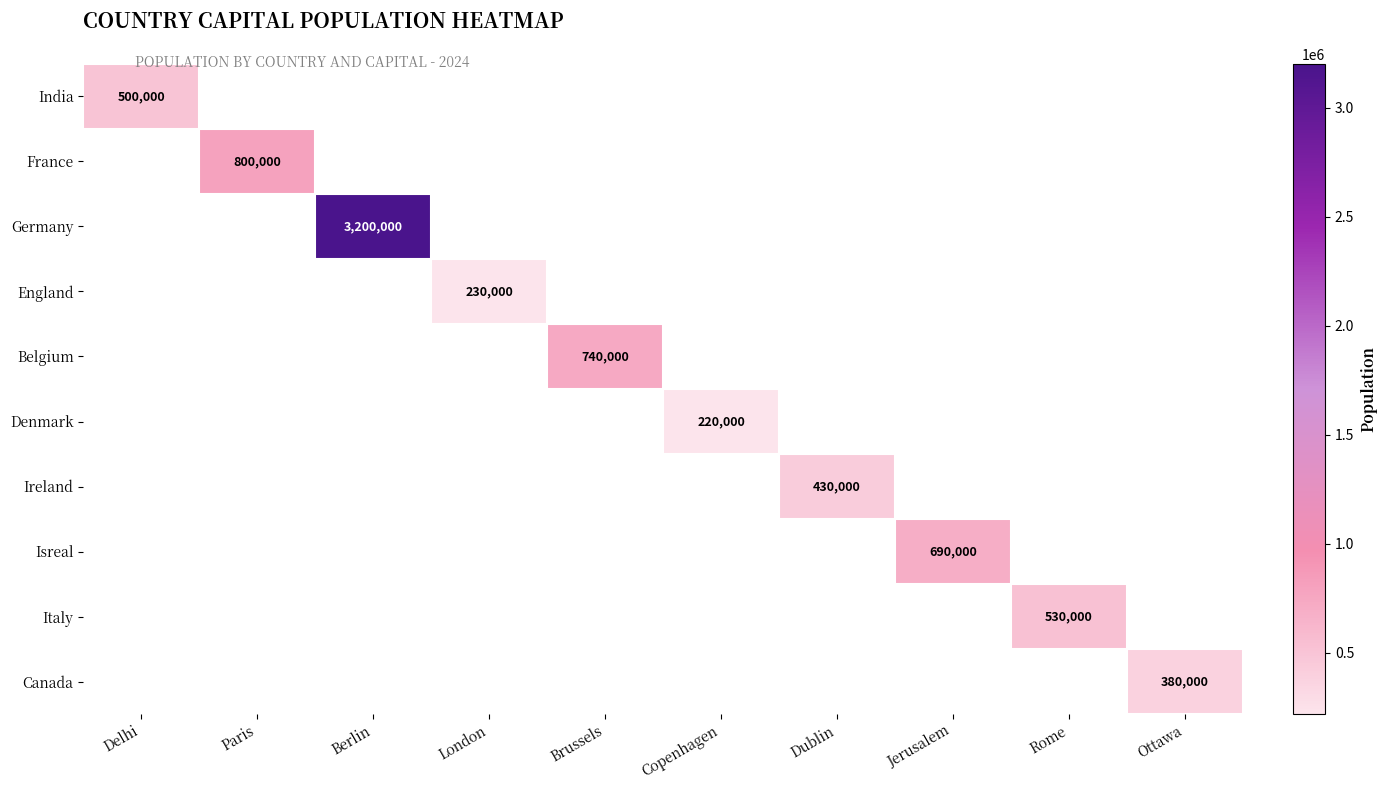

True or false: India has a value of 160981 at Delhi.

False